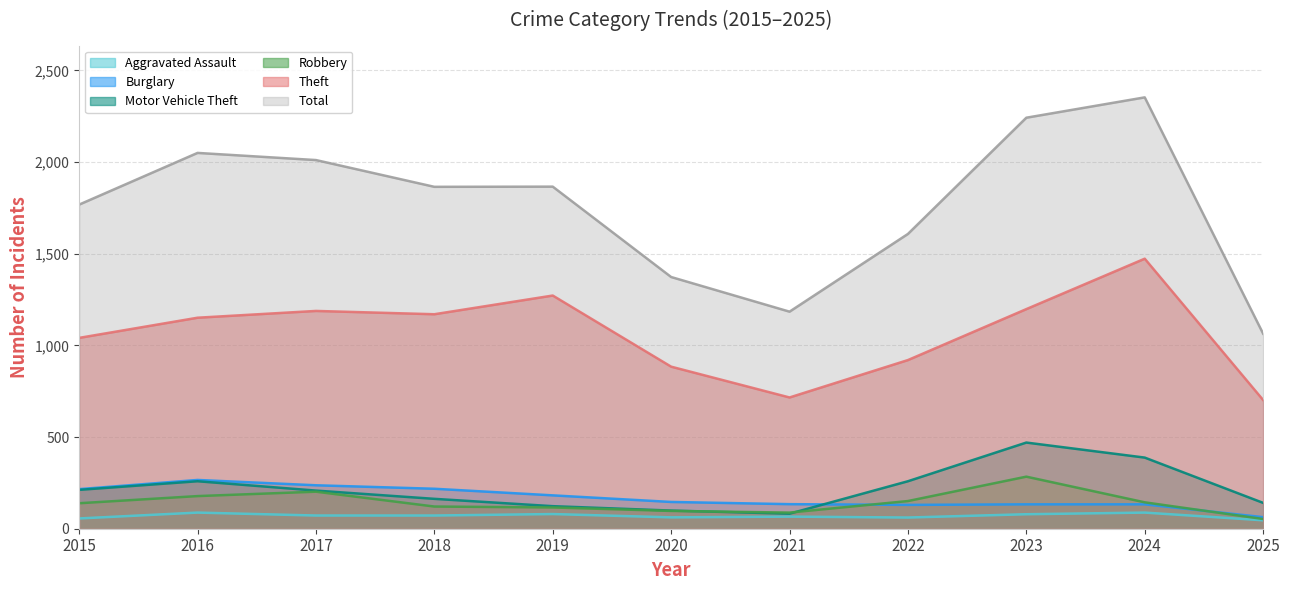

Rank the series at 2017 from highest to lowest value.

Total, Theft, Burglary, Motor Vehicle Theft, Robbery, Aggravated Assault